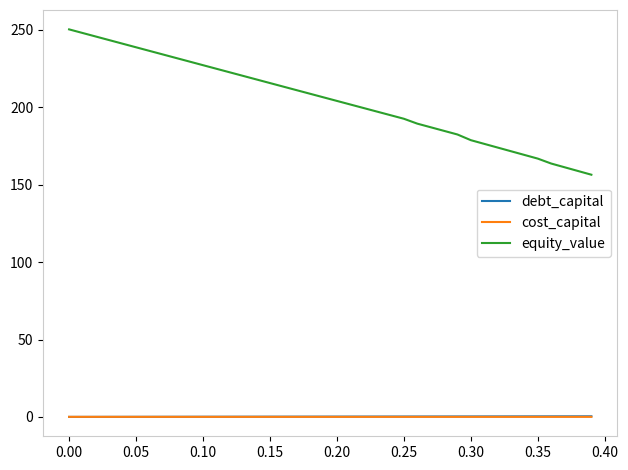

Which series has the widest spread of values?

equity_value